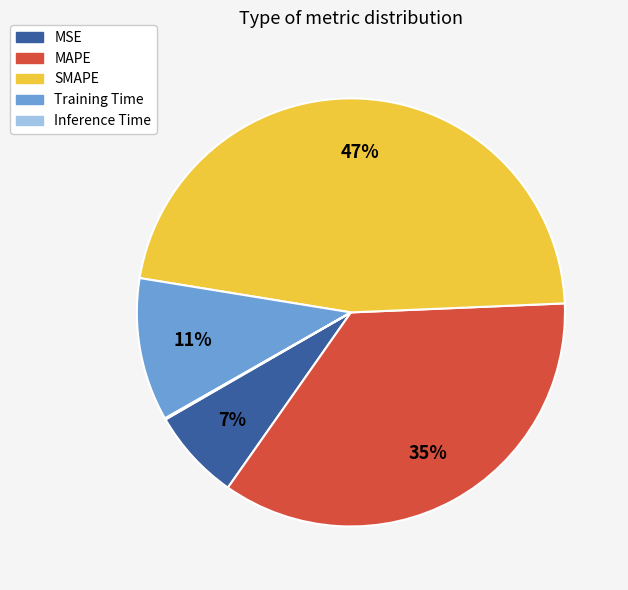

True or false: Training Time accounts for 11% of the total.

True